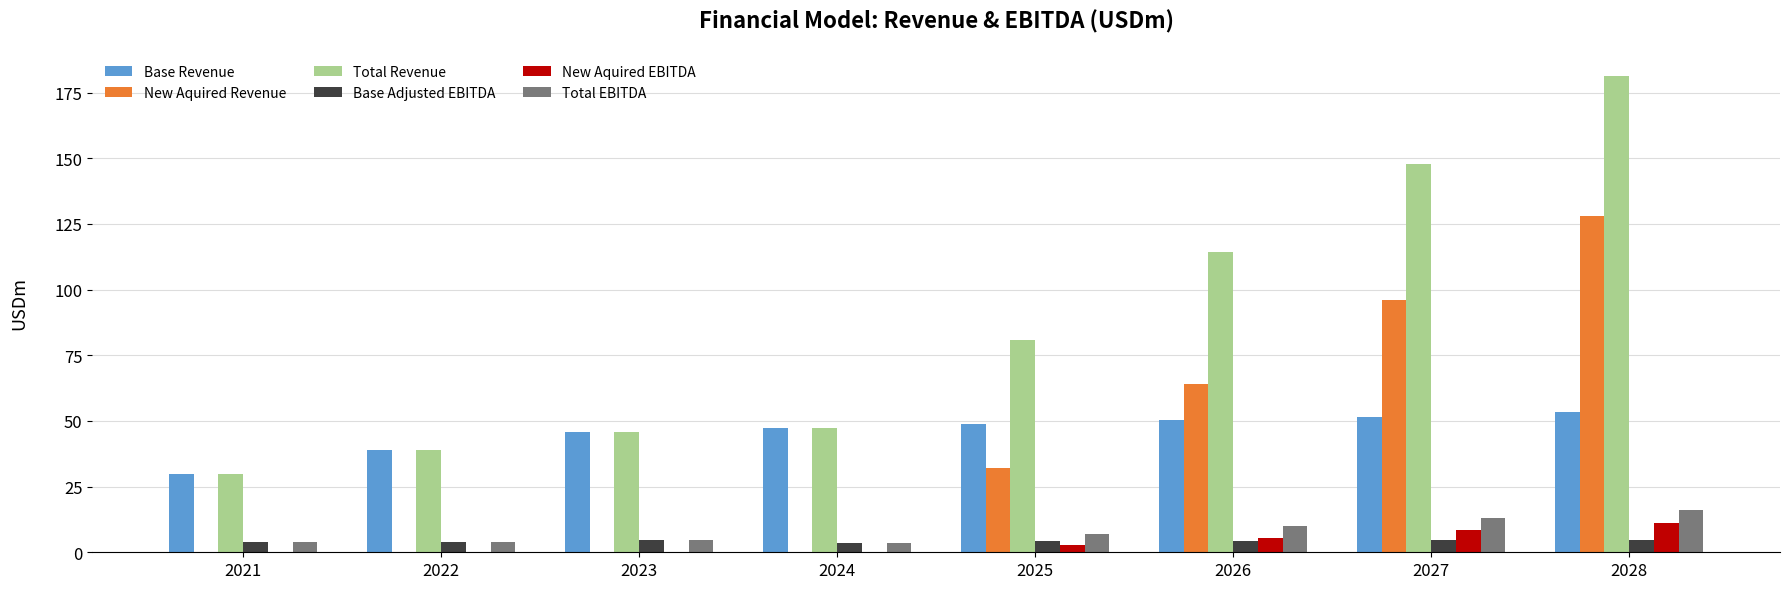

The value of Total Revenue at 2025 is 80.7. True or false?

True